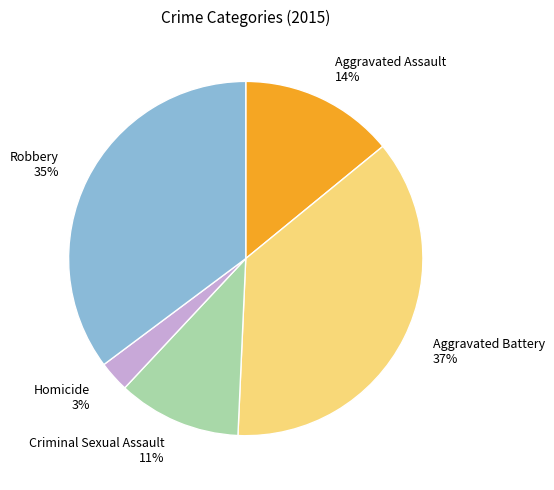

Do Robbery and Aggravated Assault together represent more than half of the pie?

No